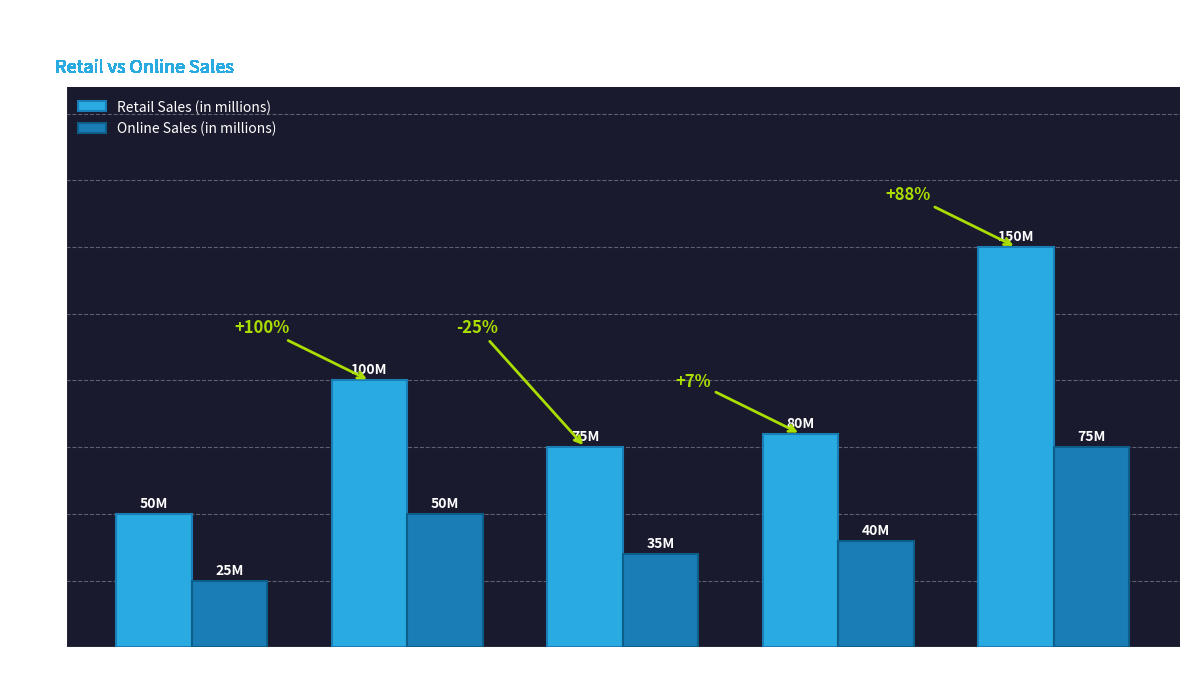

Which series has the widest spread of values?

Retail Sales (in millions)